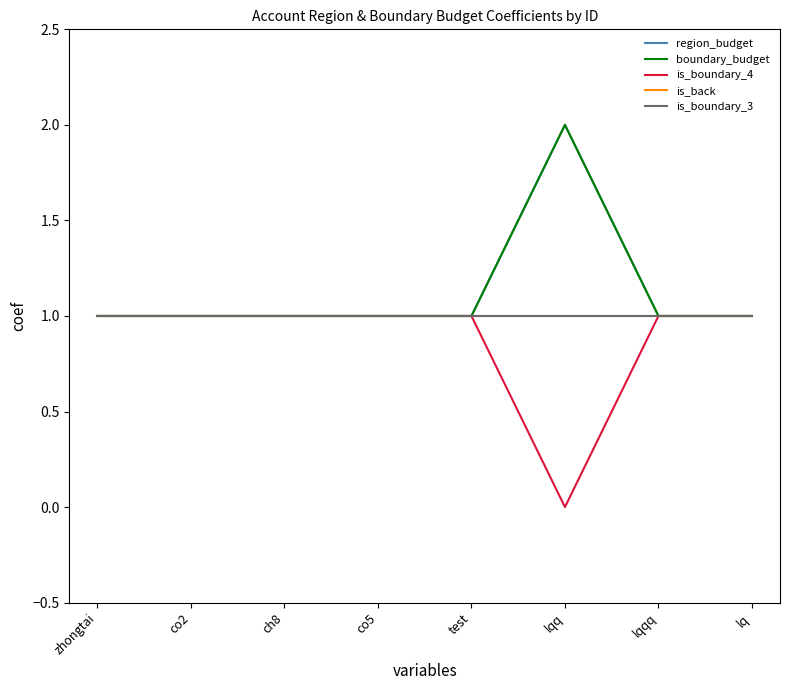

What is the label of the 8th point from the right?

zhongtai